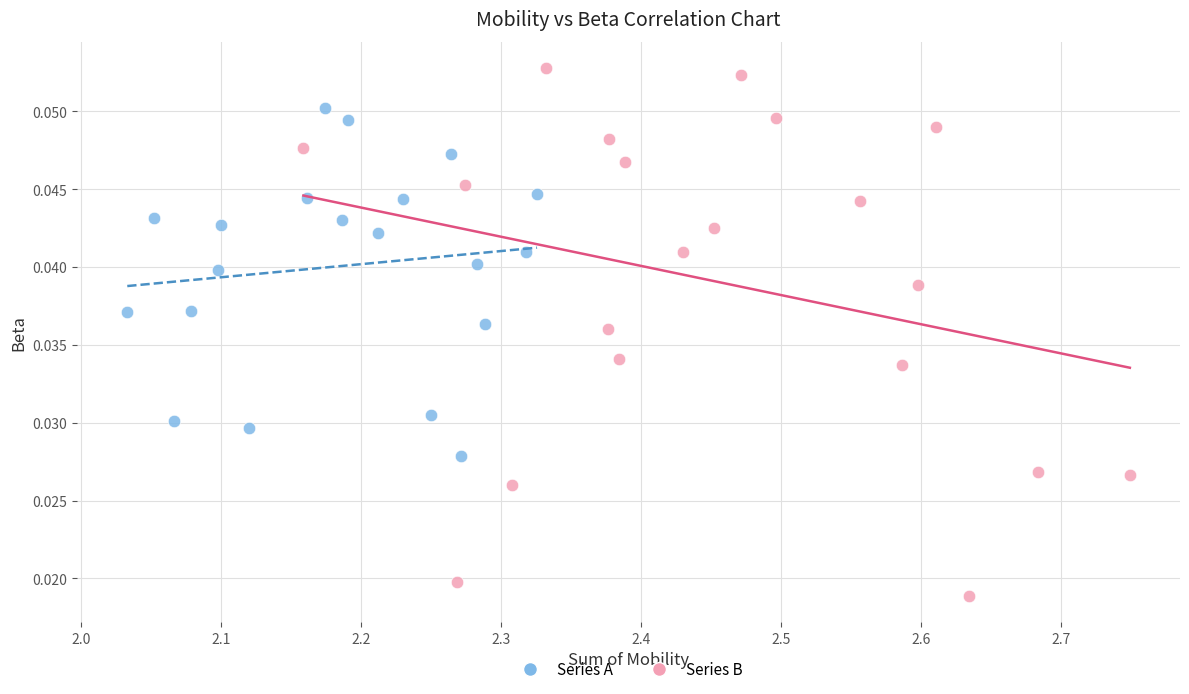

Which series reaches the minimum Y coordinate?

Series B